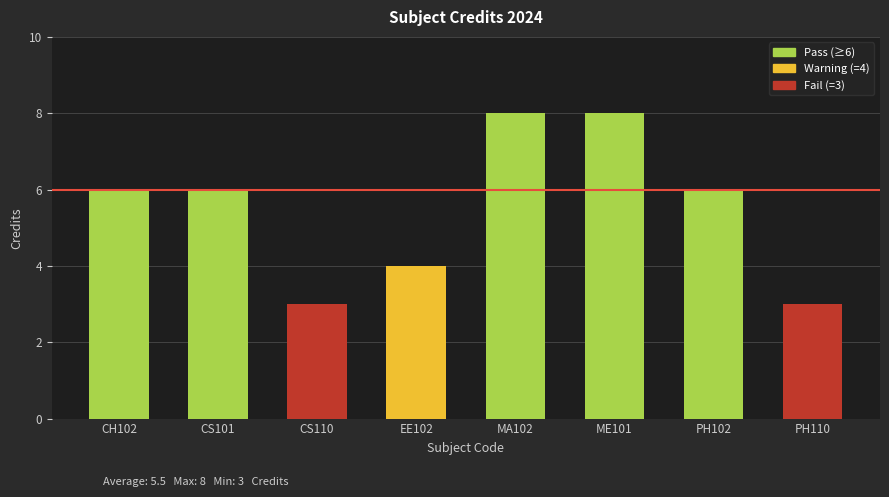

How many values are below 6?

3